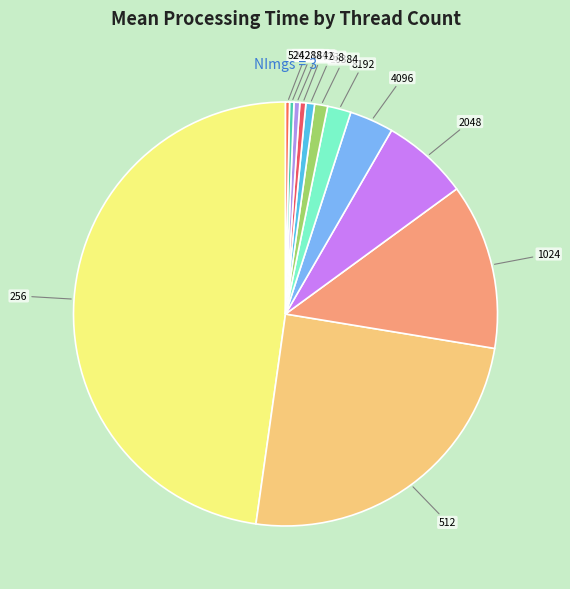

Which slice is the largest?

256